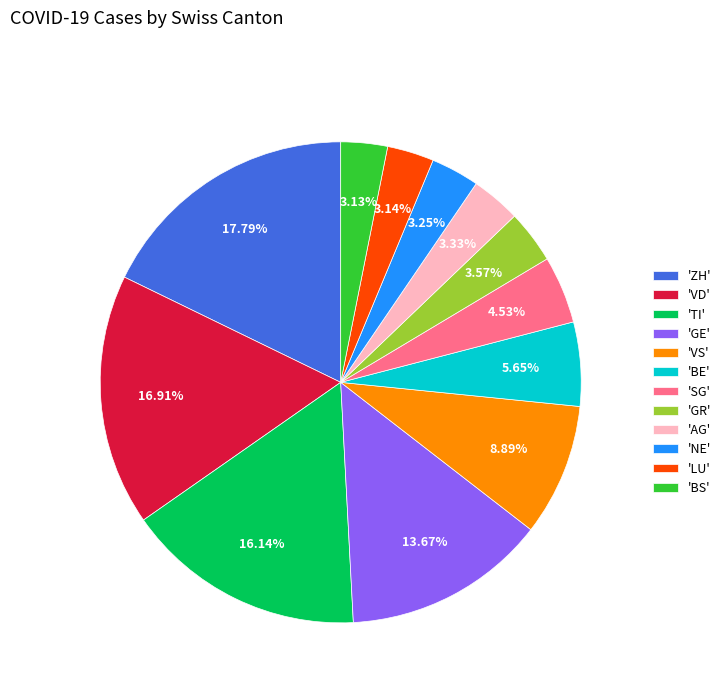

Which has a higher value, 'GE' or 'BS'?

'GE'